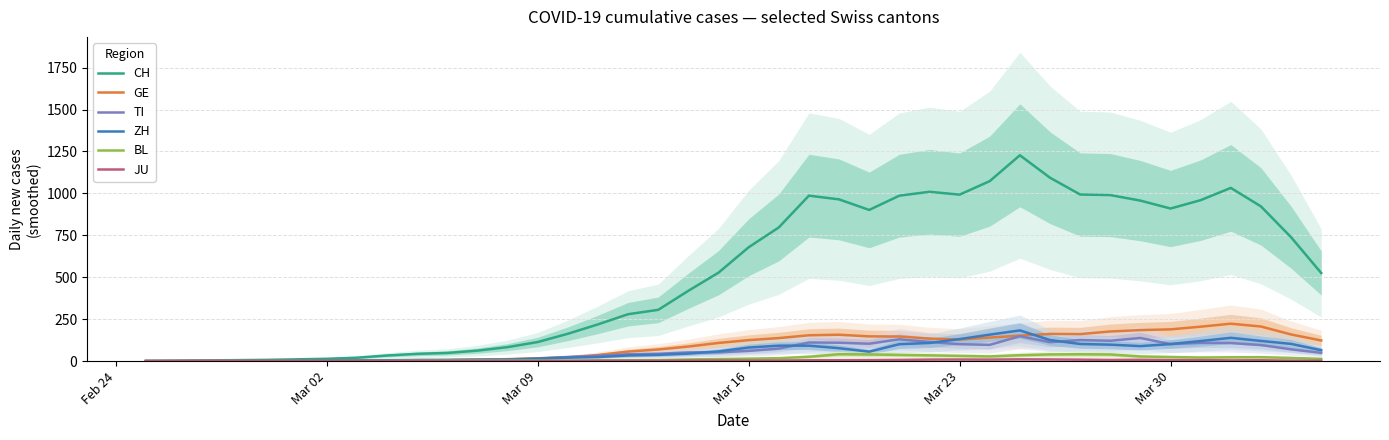

Reading left to right, transcribe all the data shown in this chart.

CH: 1.2	2.6	4.6	5.8	7.6	10.6	14.0	20.4	33.6	43.4	48.8	62.6	83.4	113.8	163.0	219.0	279.8	305.8	419.4	527.4	678.8	797.0	986.6	964.4	901.4	986.4	1009.6	992.6	1073.2	1227.4	1093.6	993.4	990.0	957.0	909.8	959.8	1032.8	922.4	738.6	525.4
GE: 0.2	0.8	1.6	1.8	1.8	2.4	2.0	1.8	3.2	5.6	5.4	8.4	11.8	16.8	22.4	36.4	56.8	69.4	87.0	108.4	125.2	137.4	154.2	157.4	147.6	146.8	134.4	128.6	140.4	152.0	162.2	161.2	176.8	185.0	189.4	205.4	223.2	206.4	159.0	123.2
TI: 0.2	0.2	0.4	0.4	0.6	1.4	2.4	4.6	5.2	7.4	8.2	9.6	10.0	16.0	24.4	31.4	40.8	43.6	52.0	52.6	61.0	74.6	111.2	109.6	103.8	130.2	114.2	101.0	97.0	148.6	113.0	125.6	121.6	138.0	101.4	108.8	108.0	96.0	70.2	49.4
ZH: 0.4	0.4	1.2	1.4	2.0	2.2	2.6	3.4	4.4	4.8	5.4	6.8	7.8	14.4	21.2	24.6	33.8	37.6	45.0	57.8	81.0	92.2	92.2	77.0	56.4	101.0	108.4	131.4	157.8	183.2	125.6	102.4	98.2	89.4	101.8	119.8	139.0	120.4	102.8	65.0
BL: 0.0	0.2	0.4	0.4	0.4	0.4	0.2	0.8	0.8	2.6	3.4	3.6	3.2	4.0	2.2	4.6	5.4	6.4	10.0	12.6	14.8	17.4	26.0	41.2	40.0	37.2	34.4	31.4	28.0	35.4	40.0	41.0	39.6	27.8	24.4	21.6	22.8	23.4	19.0	13.6
JU: 0.2	0.2	0.2	0.2	0.2	0.2	0.2	0.6	0.6	0.8	0.6	1.0	0.6	0.6	1.4	2.4	2.2	2.4	3.6	3.4	3.0	3.6	5.0	5.8	6.4	7.4	9.2	9.6	9.2	10.6	10.0	9.0	7.2	8.0	6.2	6.0	4.4	5.2	2.8	1.8